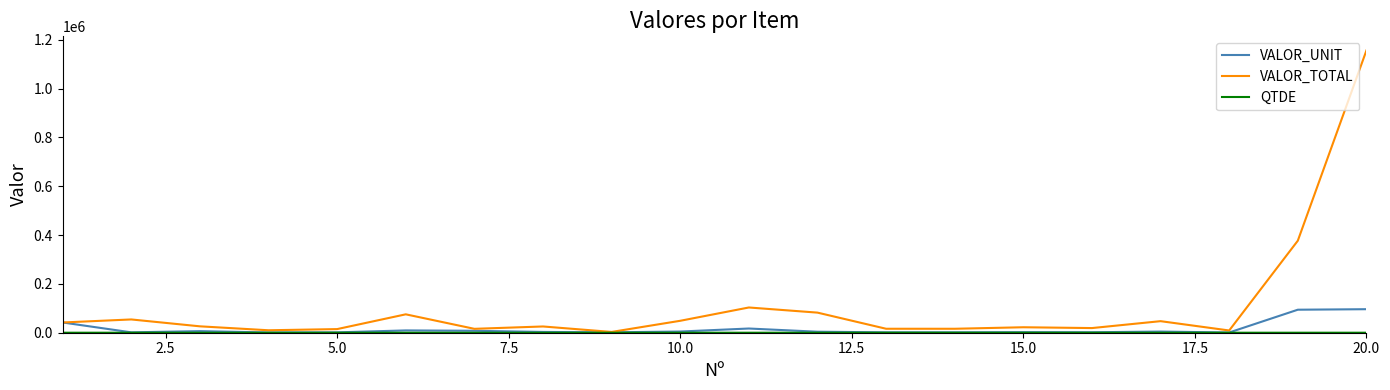

At how many categories does at least one series exceed 316081?

2